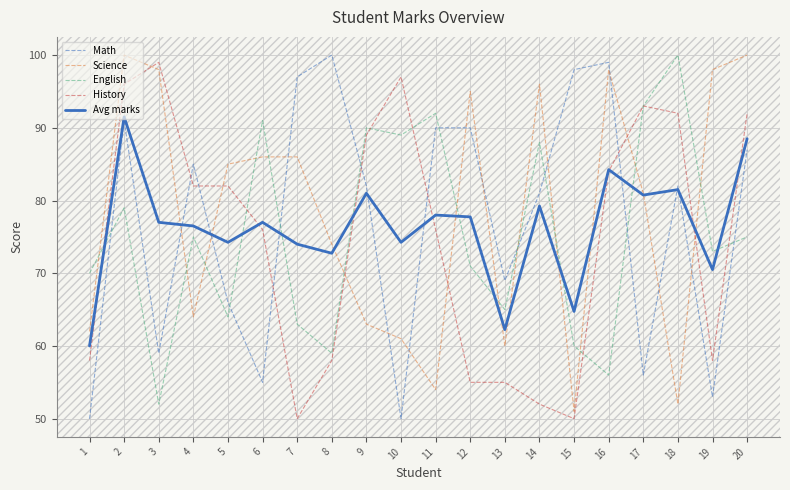

Is the value of Math at 1 greater than the value of Avg marks at 15?

No